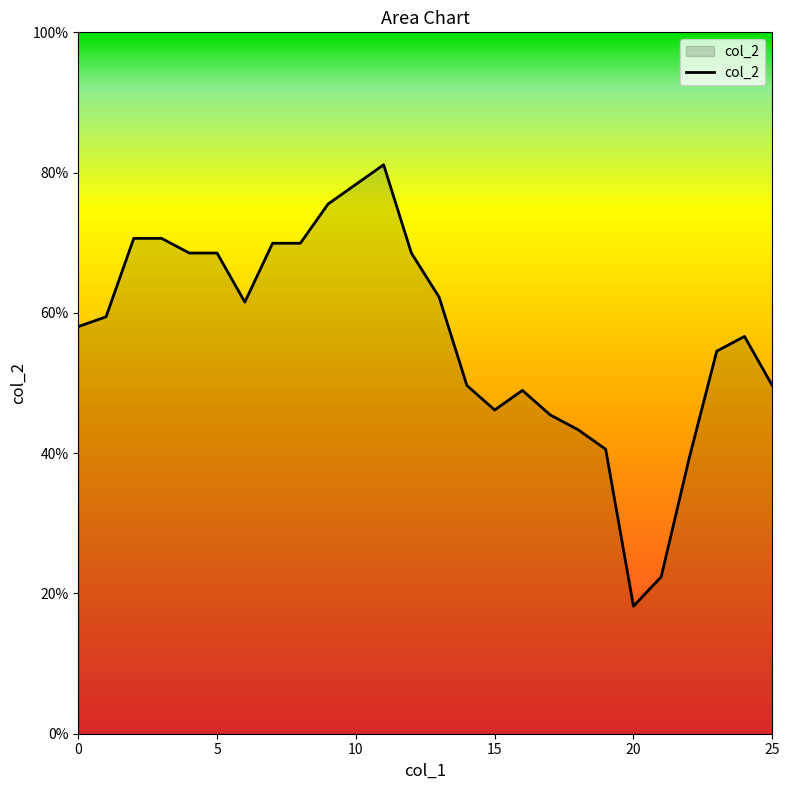

True or false: there are more than 0 points higher than both neighbors.

True